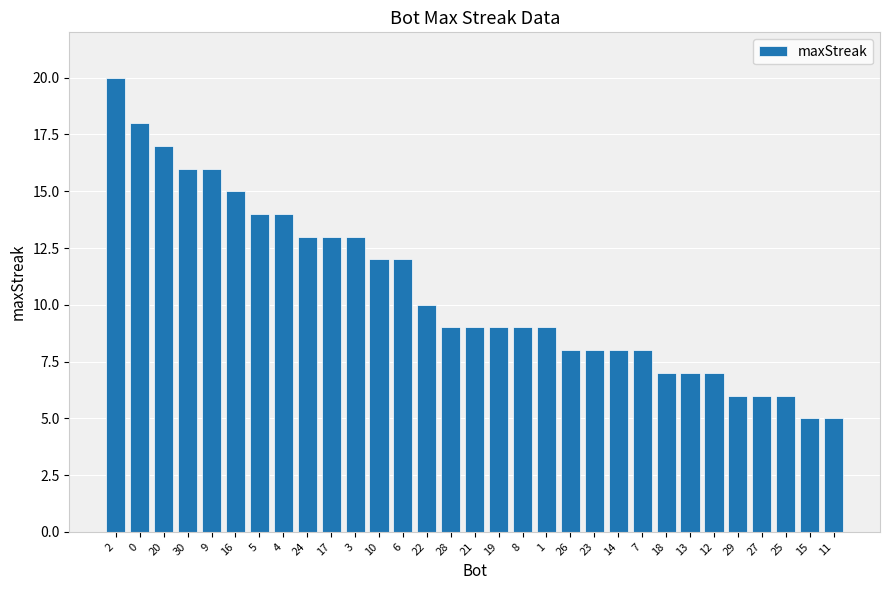

What is the change in value from 28 to 29?

-3